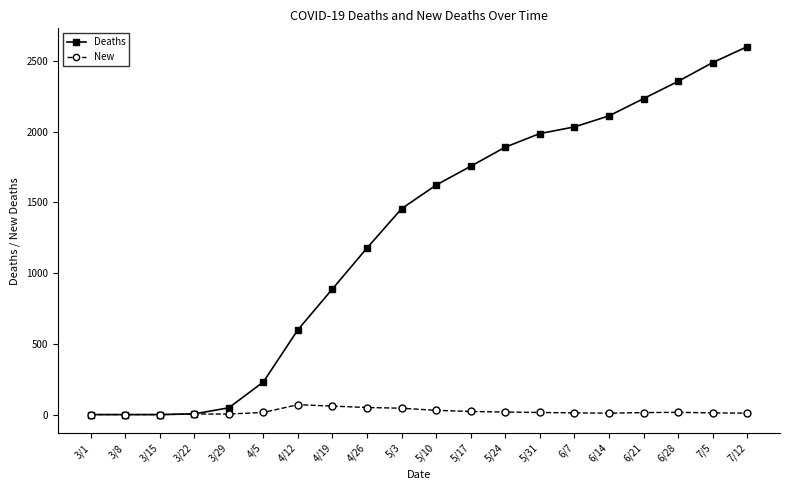

Count the number of categories in the chart.

20